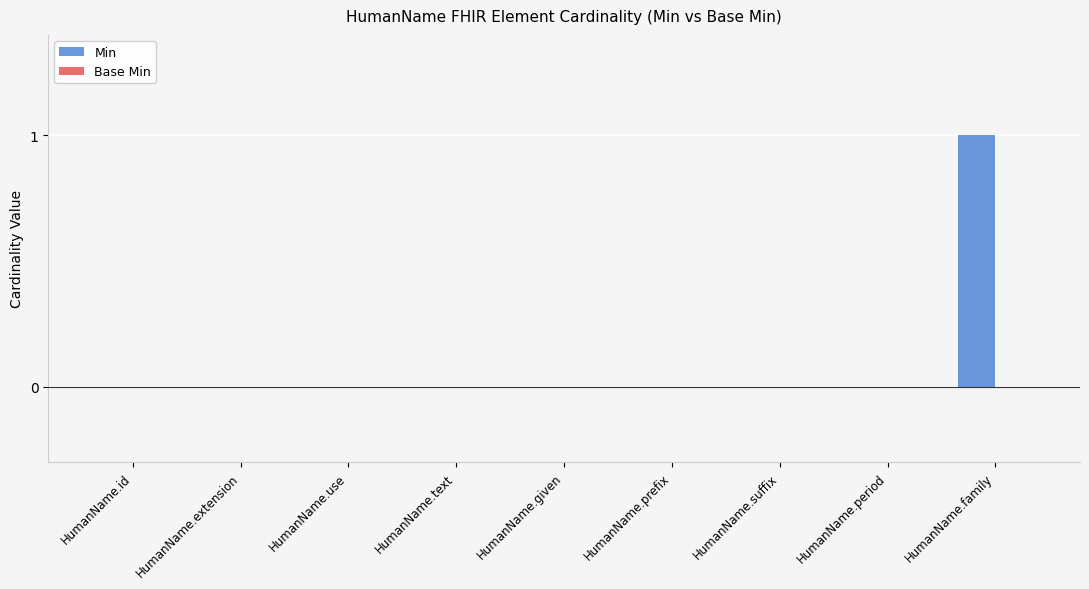

What is the maximum value shown in the chart?

1